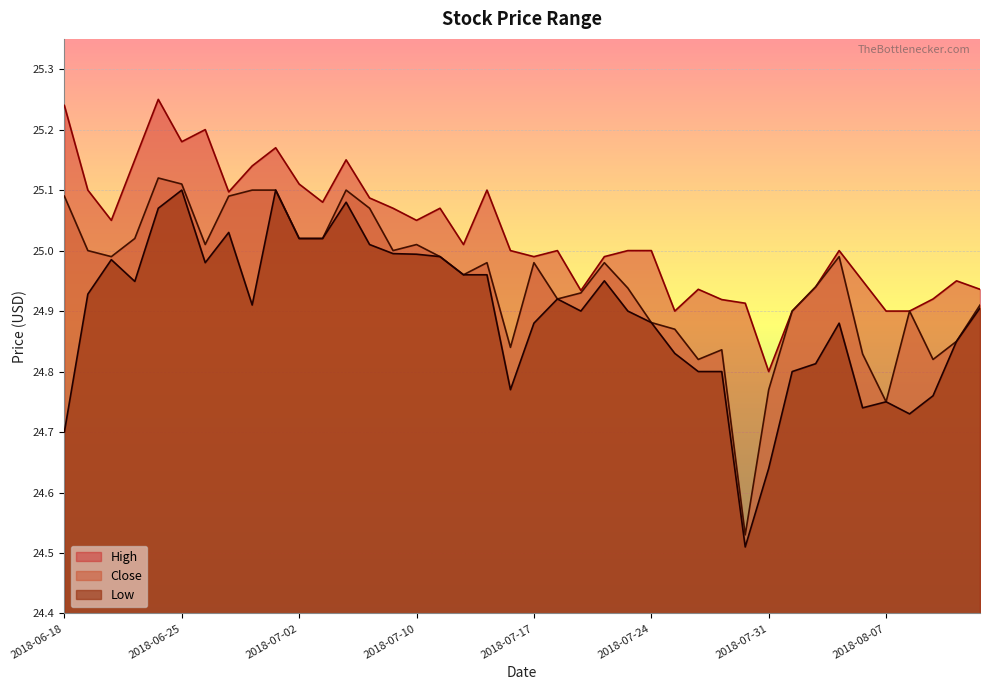

The value of Low at 2018-08-01 is 36.4. True or false?

False